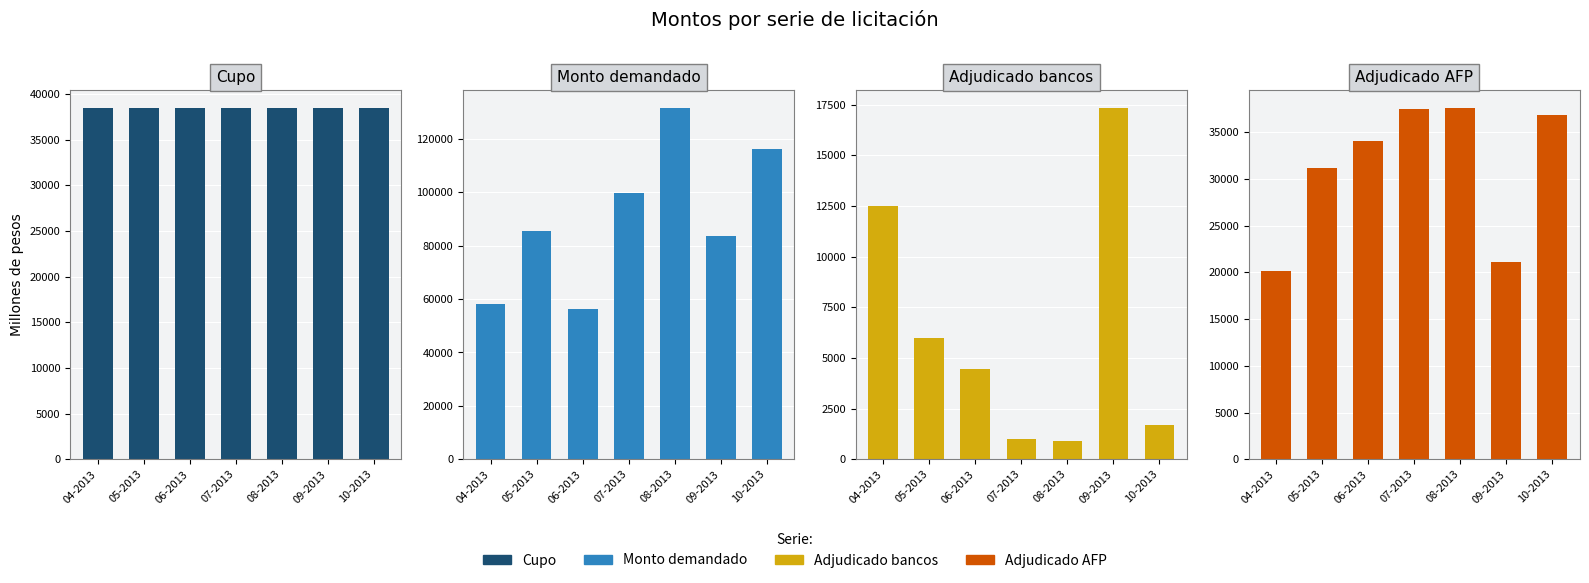

What is the sum of all Adjudicado AFP values?

218275